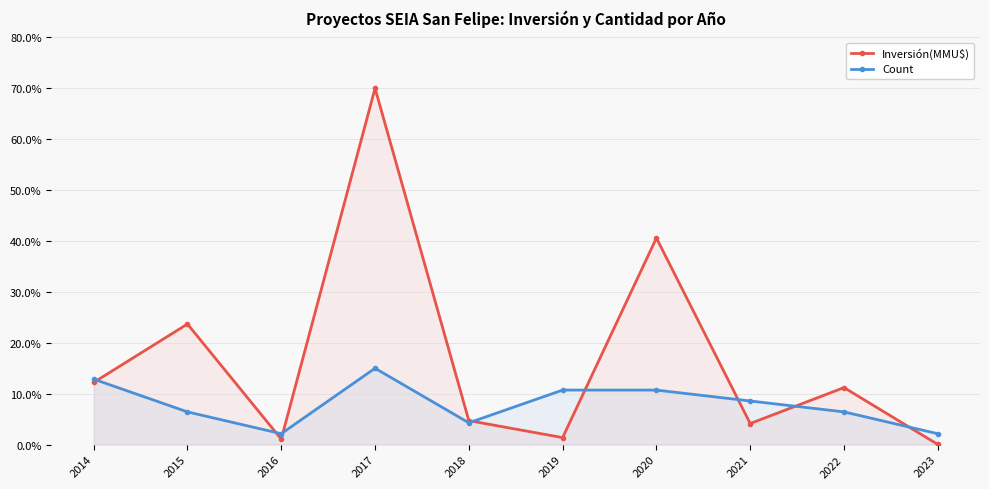

Where do Count and Inversión(MMU$) first cross each other?

2014 and 2015